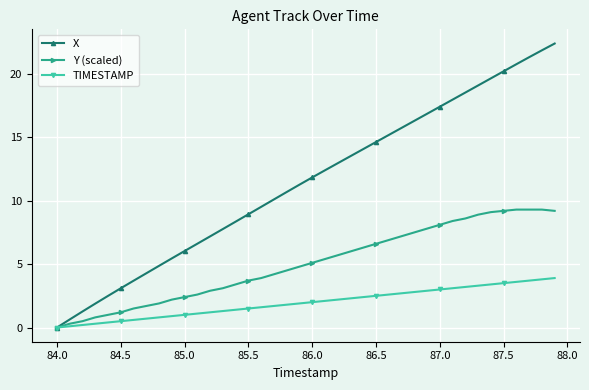

What is the maximum value for X?

22.4